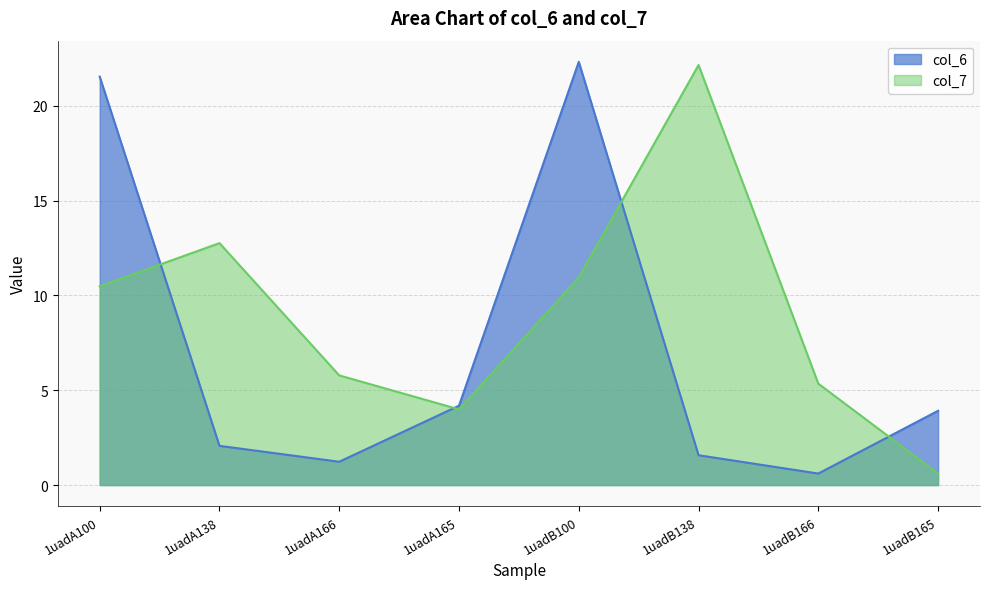

What is the highest value of the col_6 series?

22.3